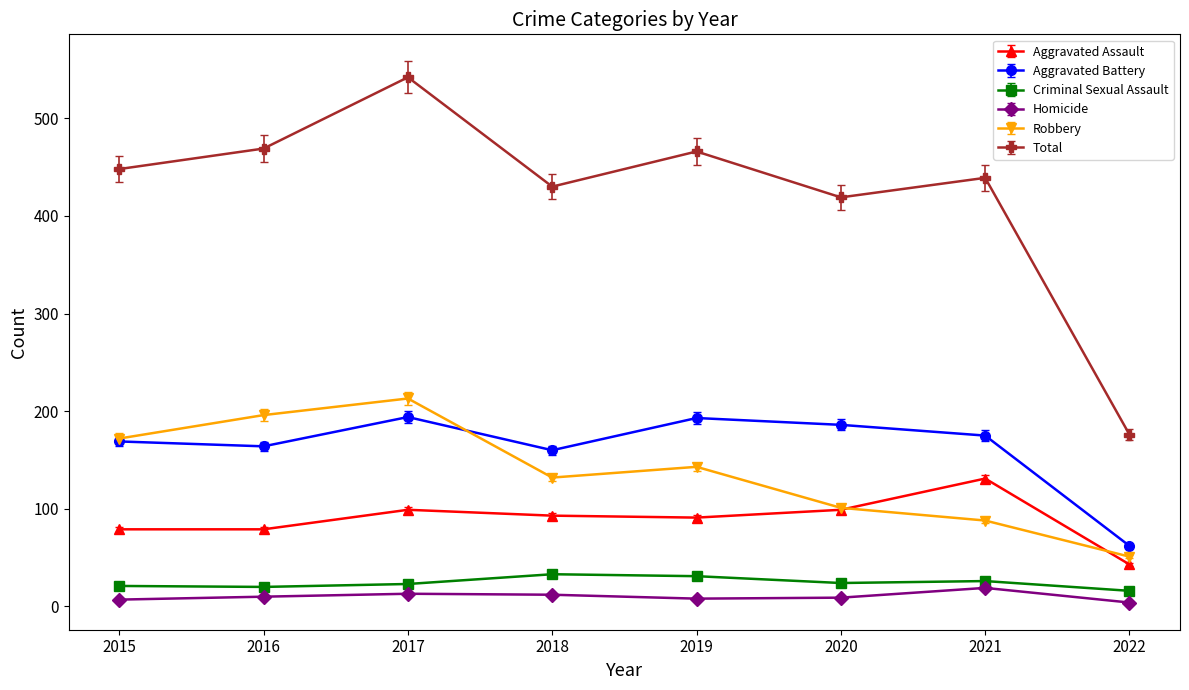

Where does the Criminal Sexual Assault series first go above 24?

2018